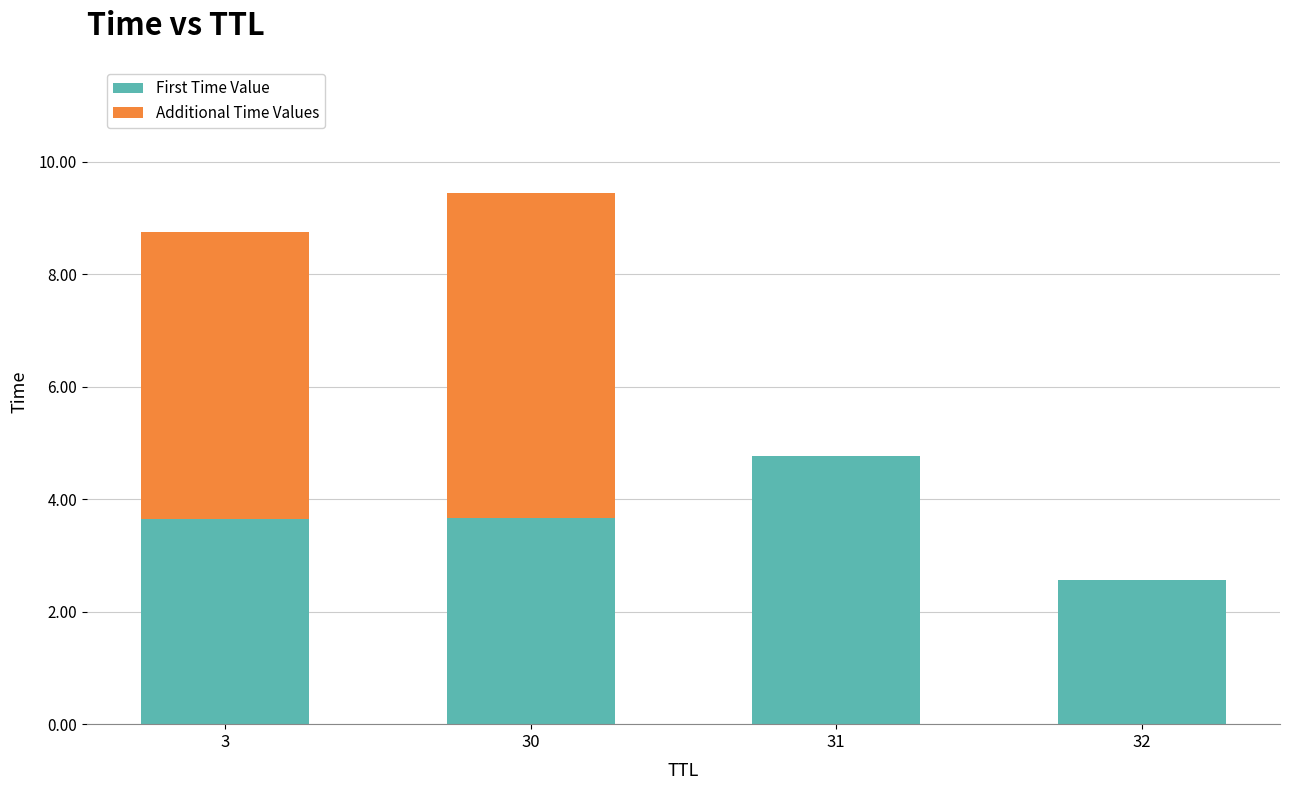

At which category is the sum across all series the highest?

30